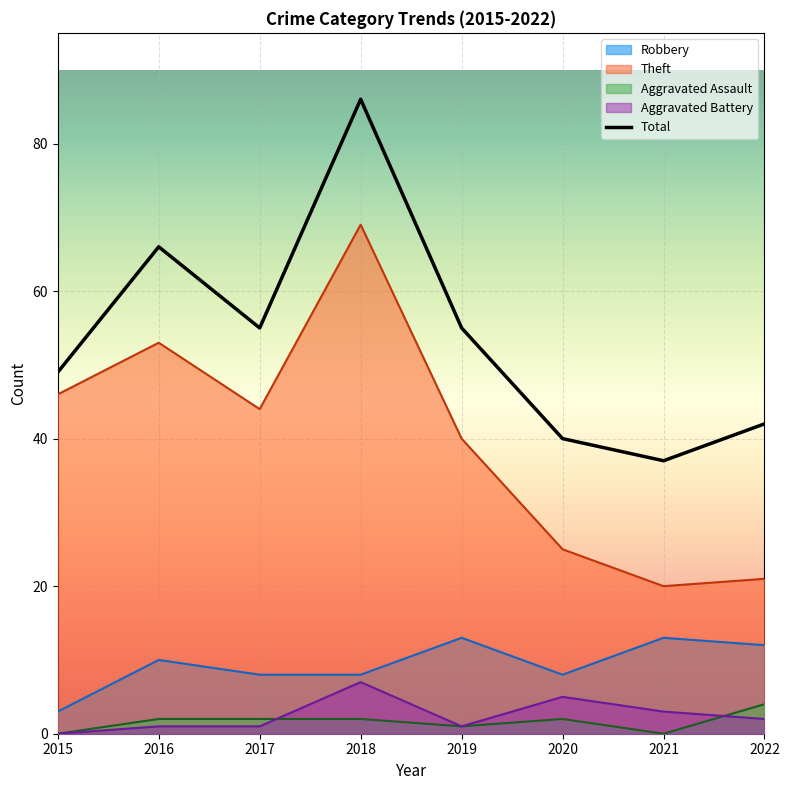

Between 2019 and 2020, which is larger?

2019